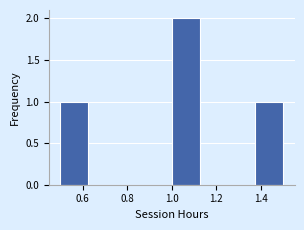

What is the height of the bar covering 1.375 to 1.500 on the x-axis? Neither the bar edges nor the heights are printed on the chart, so give them approximately, as read against the axes.

1